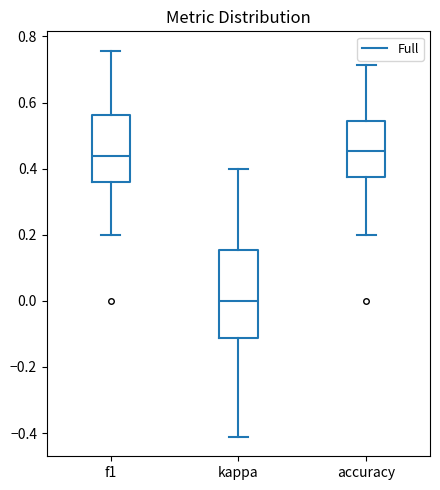

Which box is the tallest, from its lower edge to its upper edge?

kappa